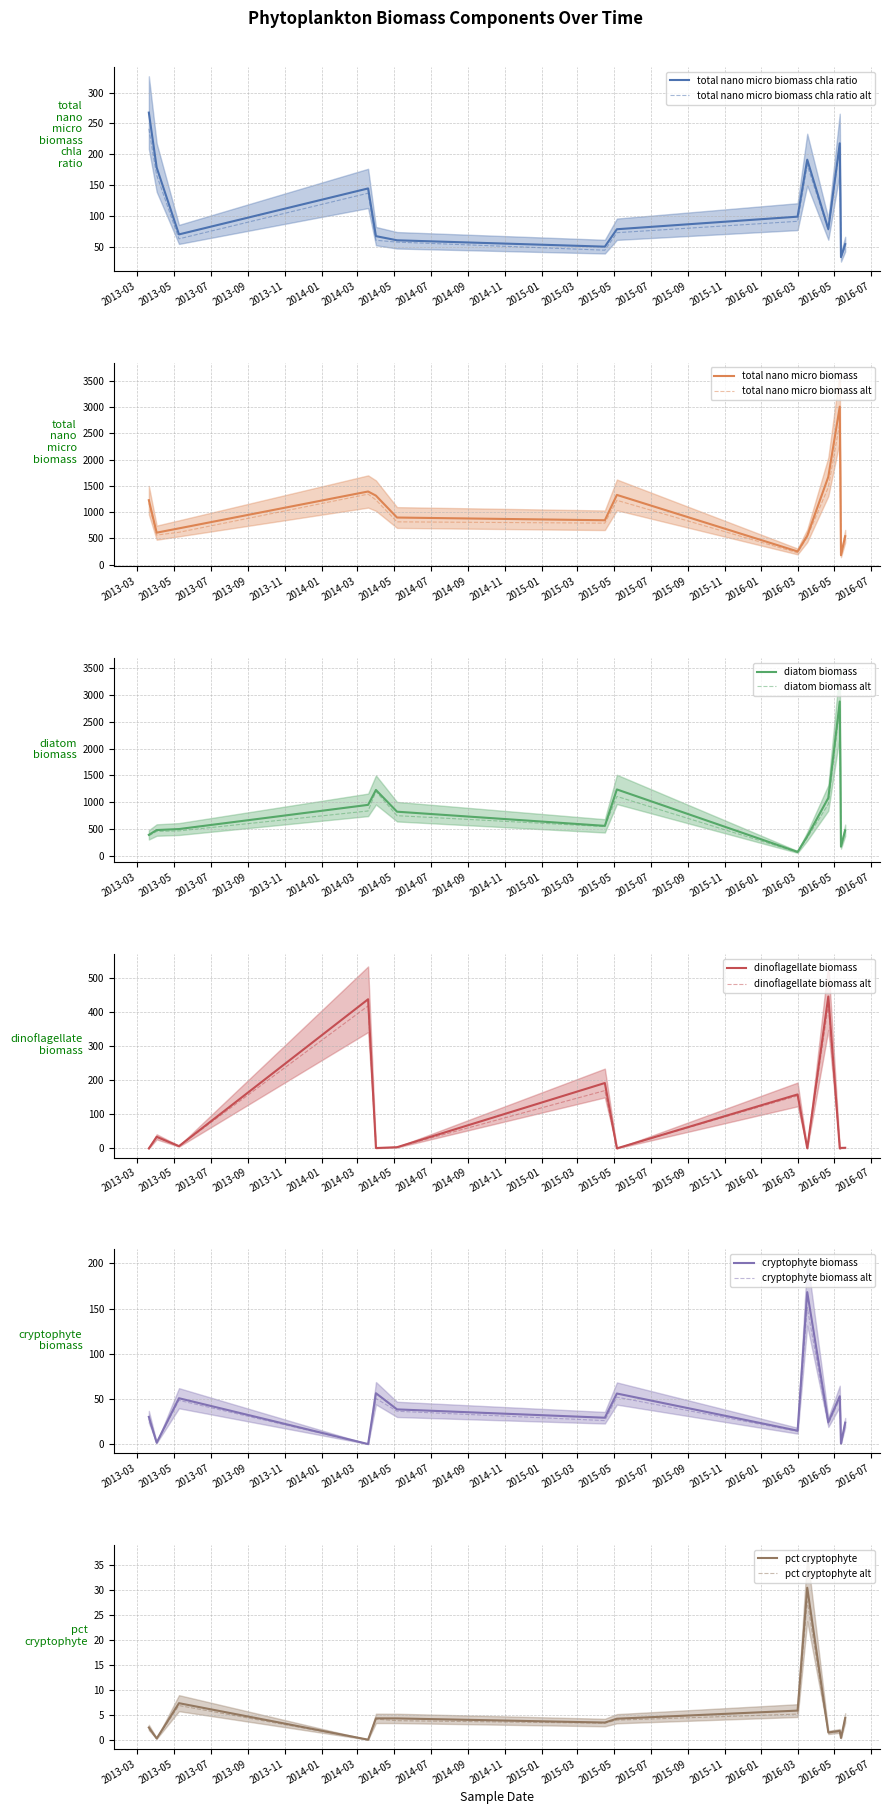

How many distinct data groups are displayed?

6